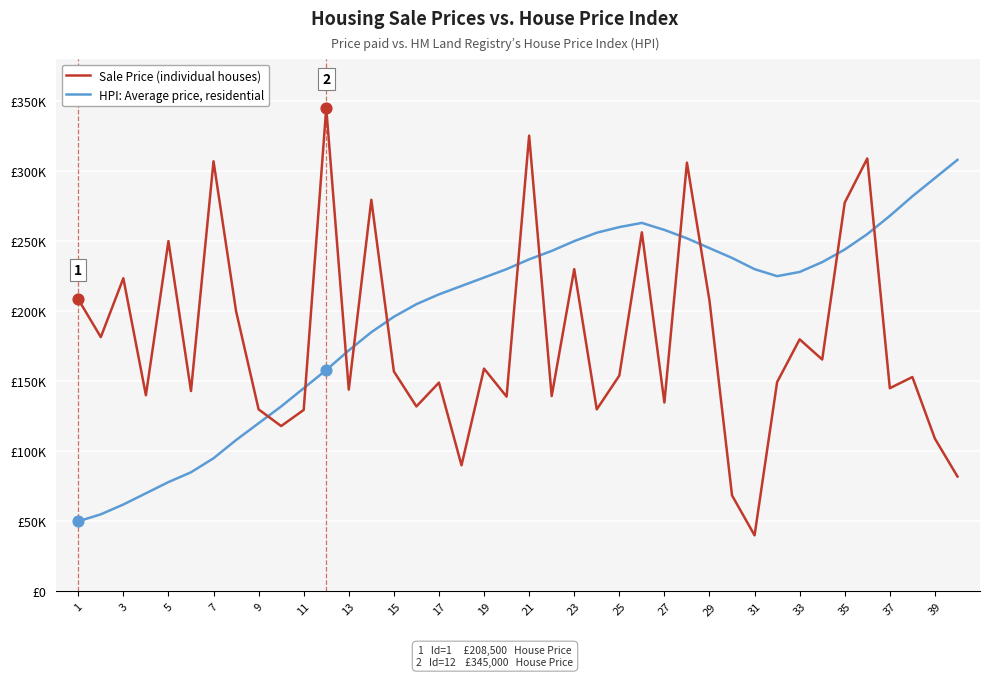

What are all the series names shown in the legend?

Sale Price (individual houses), HPI: Average price, residential